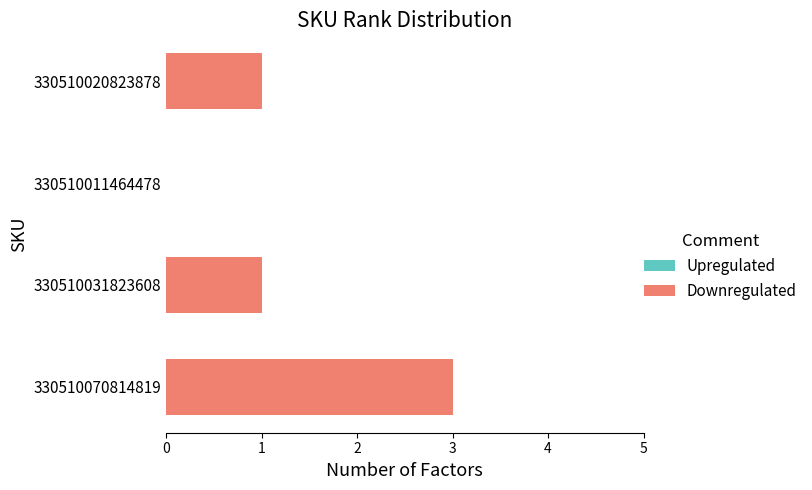

Reading top to bottom, what are all the values shown in this chart?

330510020823878=1	330510011464478=0	330510031823608=1	330510070814819=3